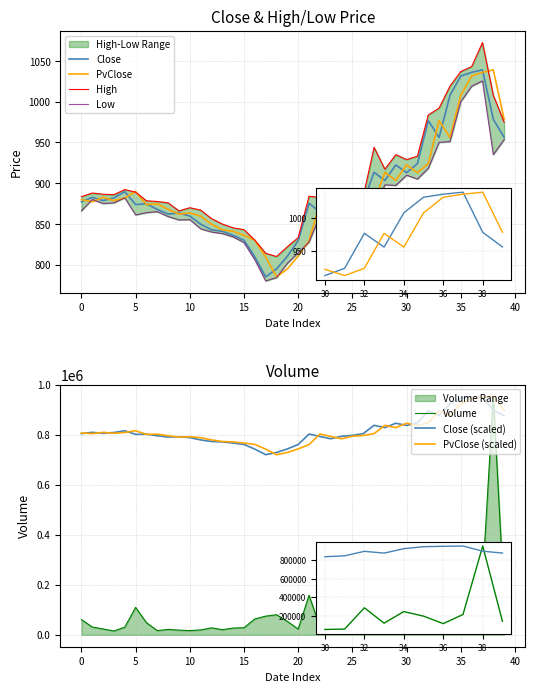

Which series has the widest spread of values?

Volume